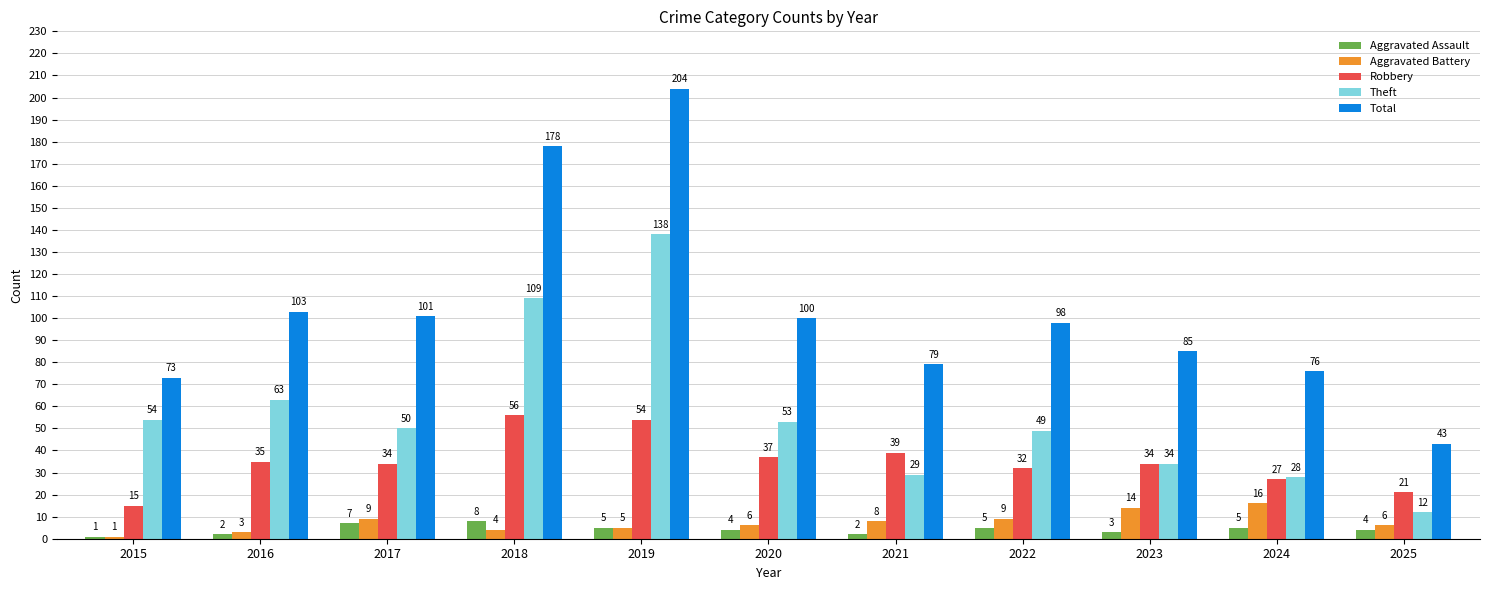

At how many categories does at least one series exceed 24?

11